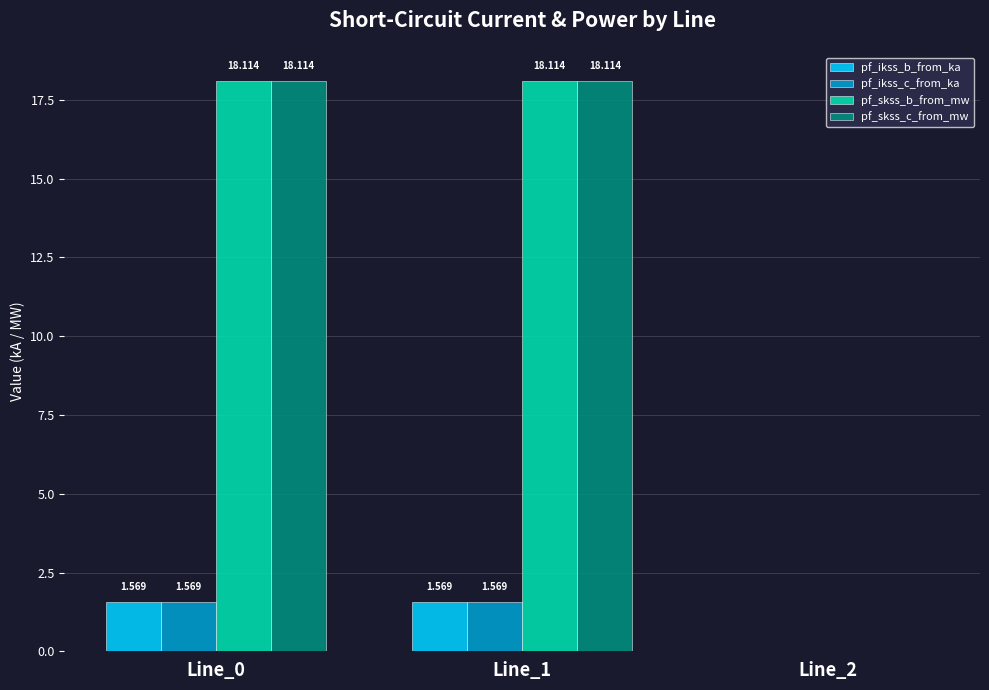

Is the value of pf_skss_c_from_mw at Line_0 greater than the value of pf_ikss_c_from_ka at Line_1?

Yes